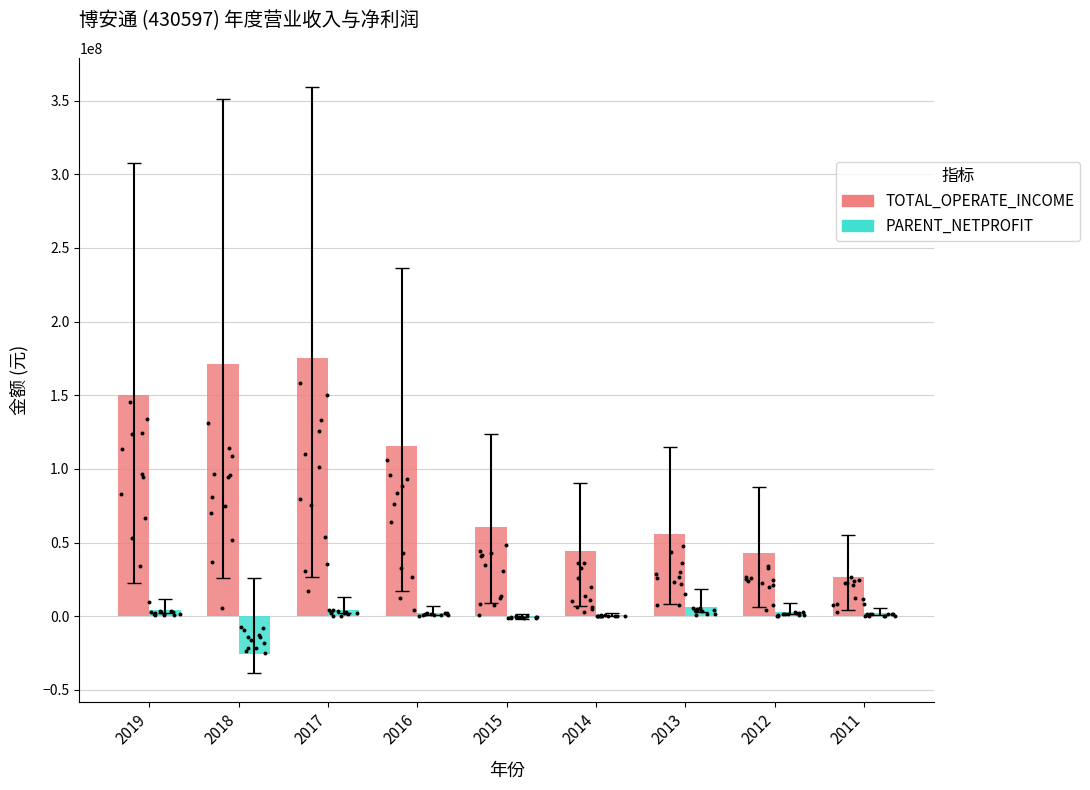

Which series has the largest total across all categories?

TOTAL_OPERATE_INCOME